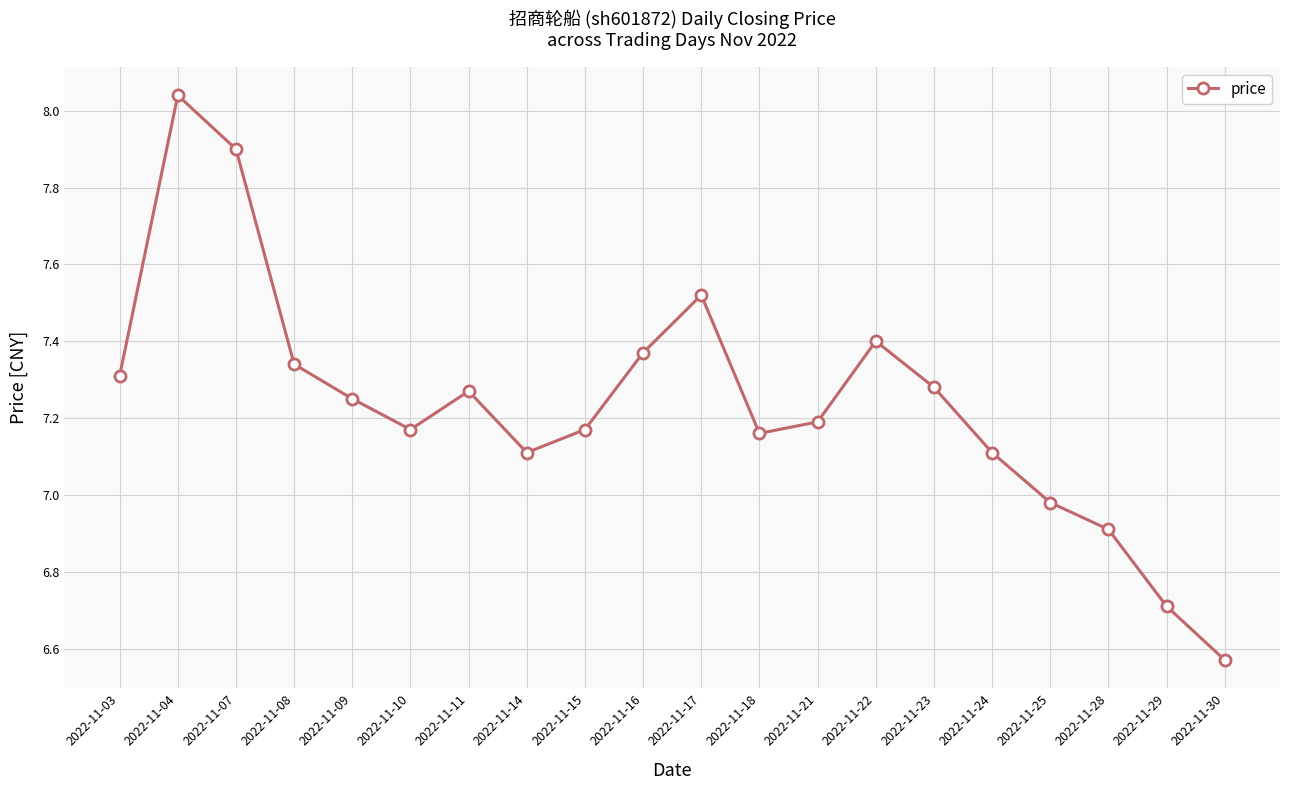

Does the chart have visible grid lines?

Yes